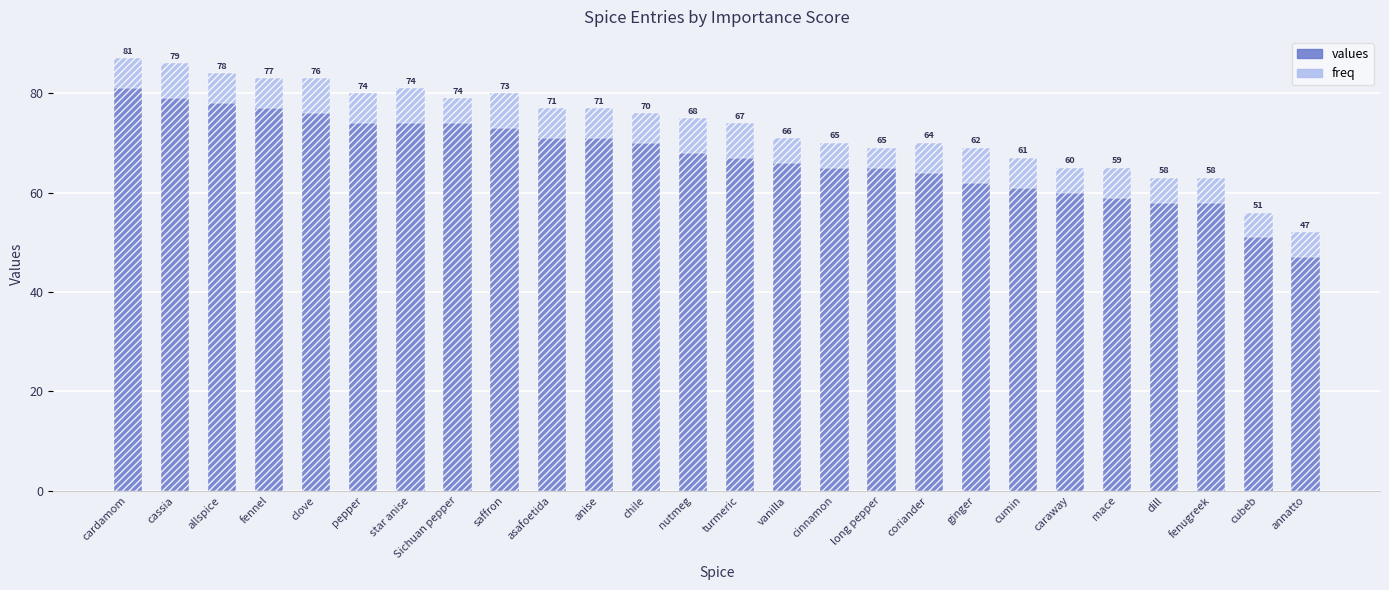

Which series has the widest spread of values?

values